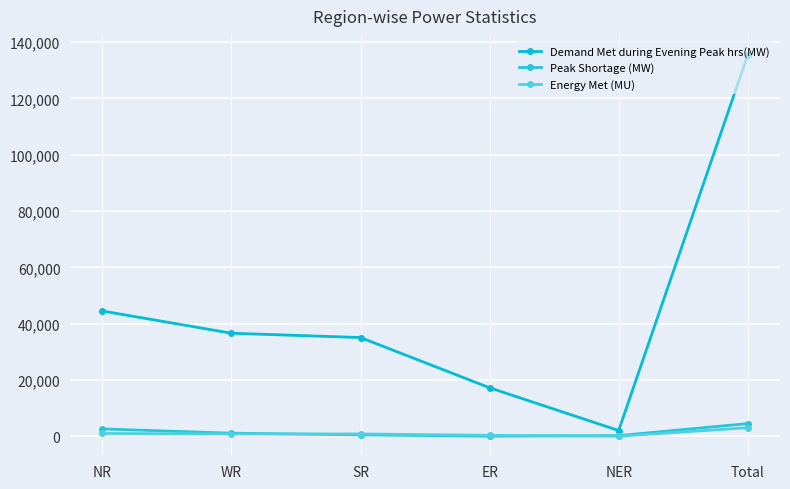

What is the difference between the maximum and minimum values in the Peak Shortage (MW) series?

4482